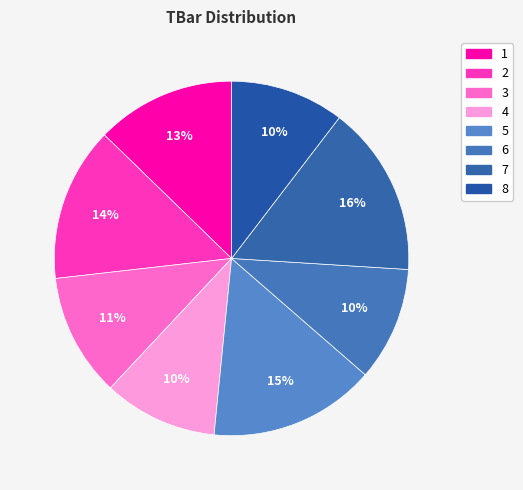

Between 8 and 6, which is larger?

8